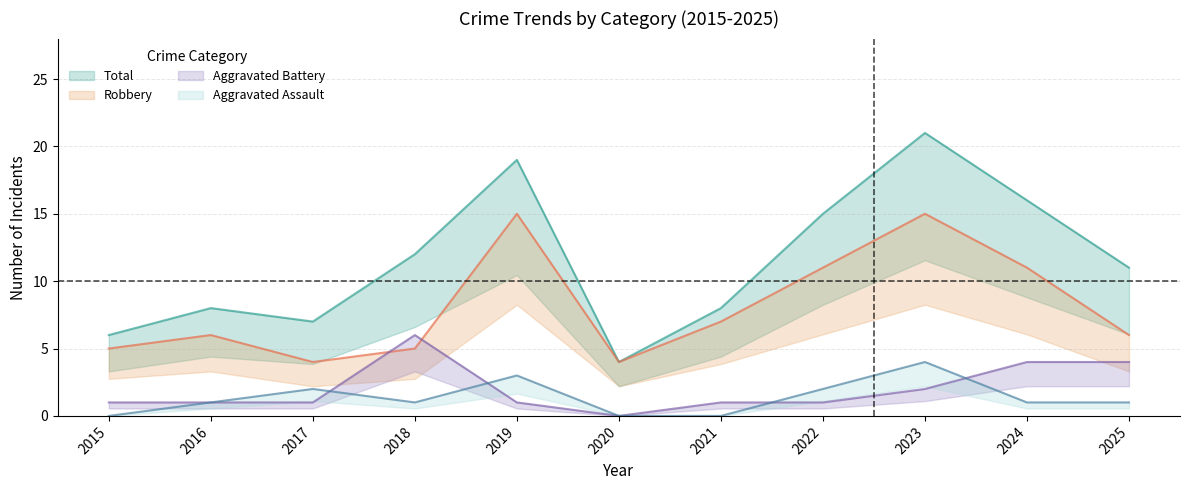

How many Aggravated Assault values are between 0 and 2?

9